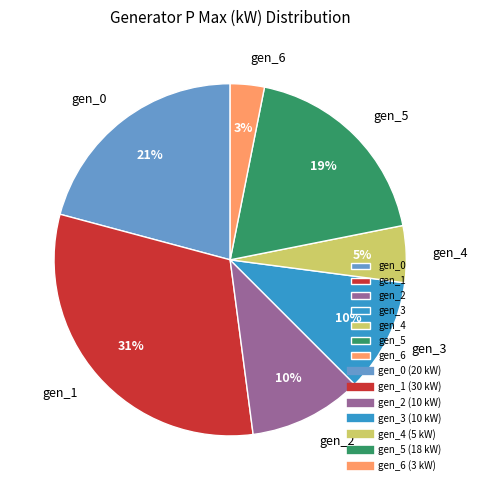

Which category has the smallest portion of the pie?

gen_6